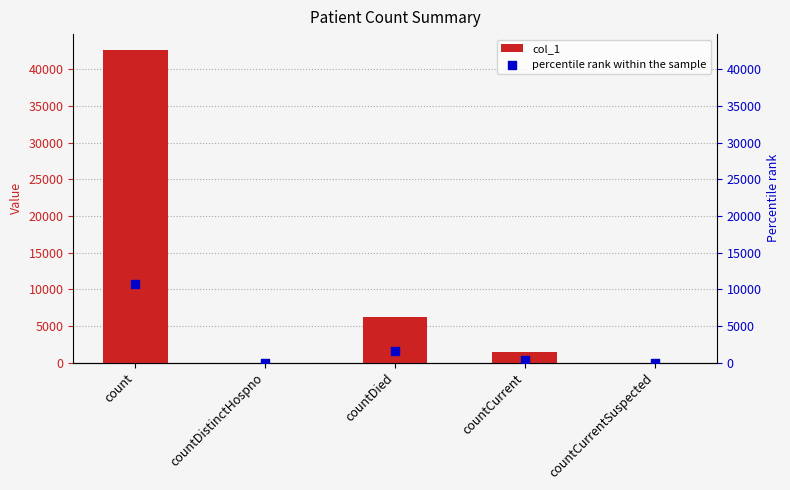

At how many categories does at least one series exceed 18933?

1